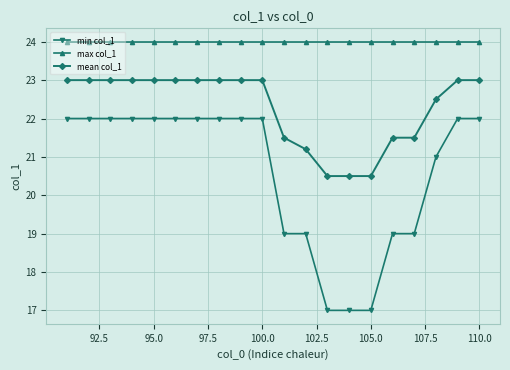

What is the value of the min col_1 point at the 1st from the left?

22.0